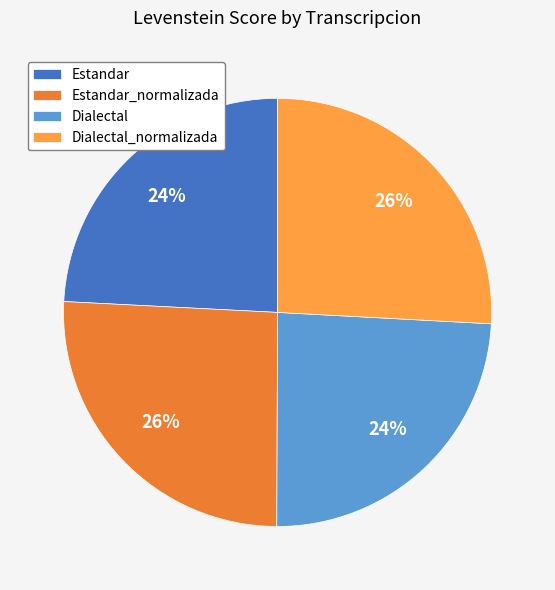

What is the ratio of the value at Estandar_normalizada to the value at Estandar?

1.1